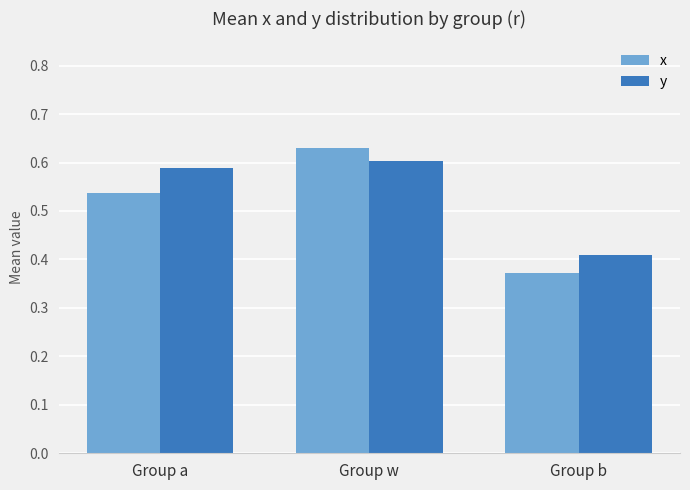

How many categories are shown in the chart?

3